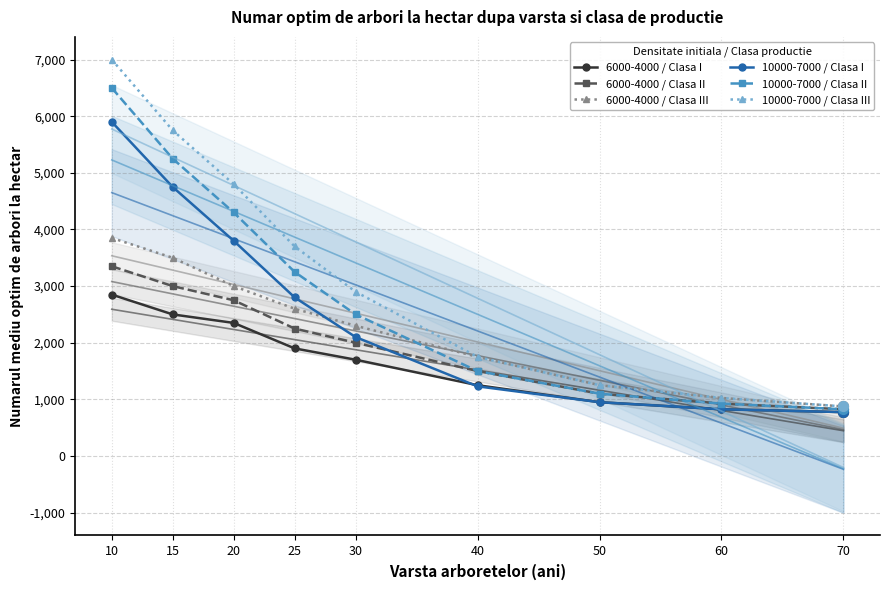

Is the value of 10000-7000 / Clasa III at 50 greater than the value of 6000-4000 / Clasa III at 15?

No